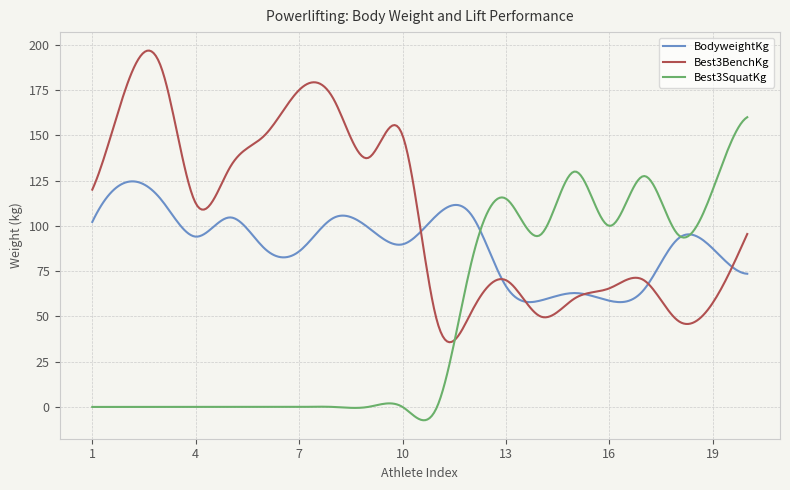

Rank the series by their average value, from highest to lowest.

Best3BenchKg, BodyweightKg, Best3SquatKg